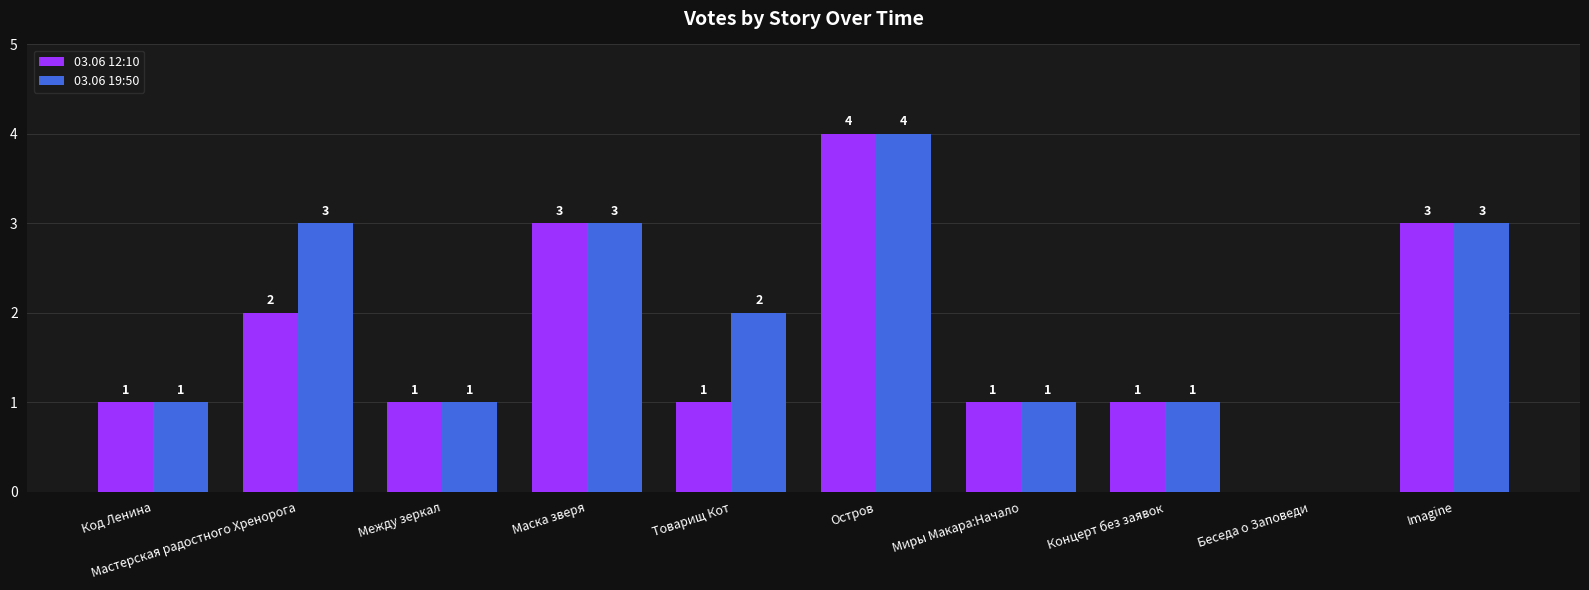

True or false: 03.06 19:50 has a value of 3 at Imagine.

True